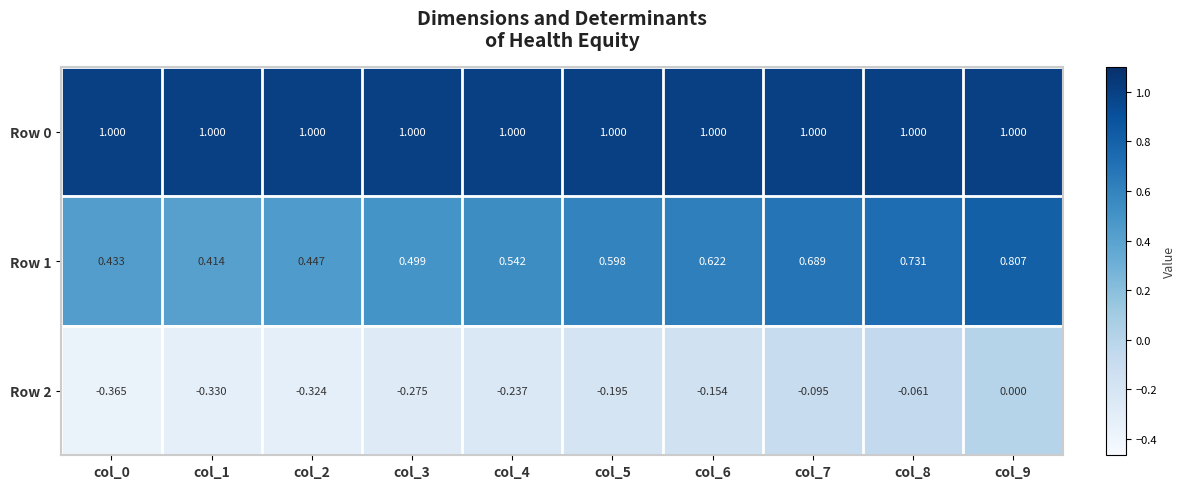

Which series changed the most between col_0 and col_1?

Row 2